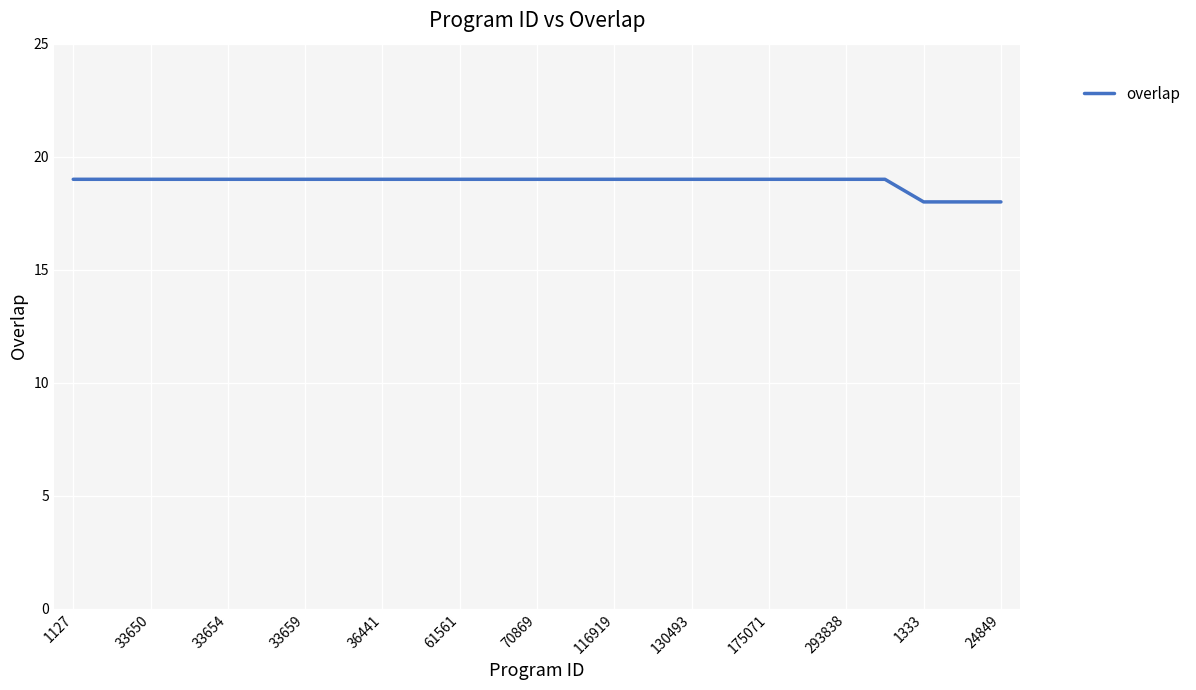

What is the minimum value shown in the chart?

18